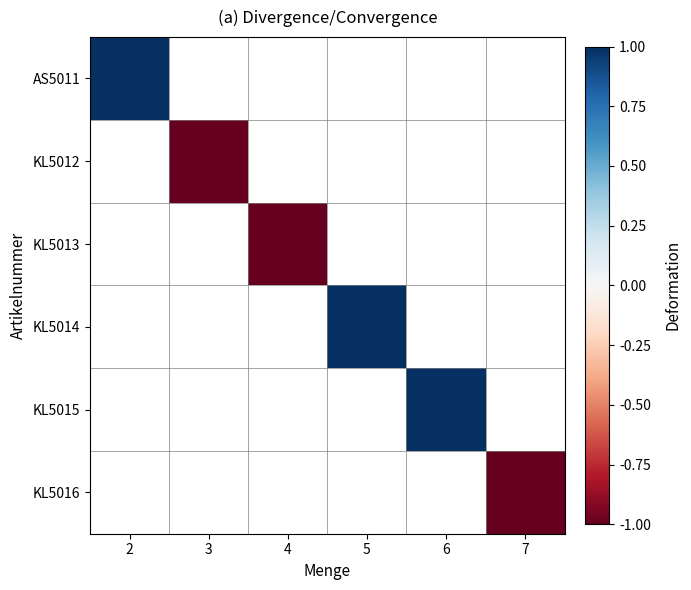

Is the value of KL5012 at 4 greater than the value of KL5013 at 5?

No